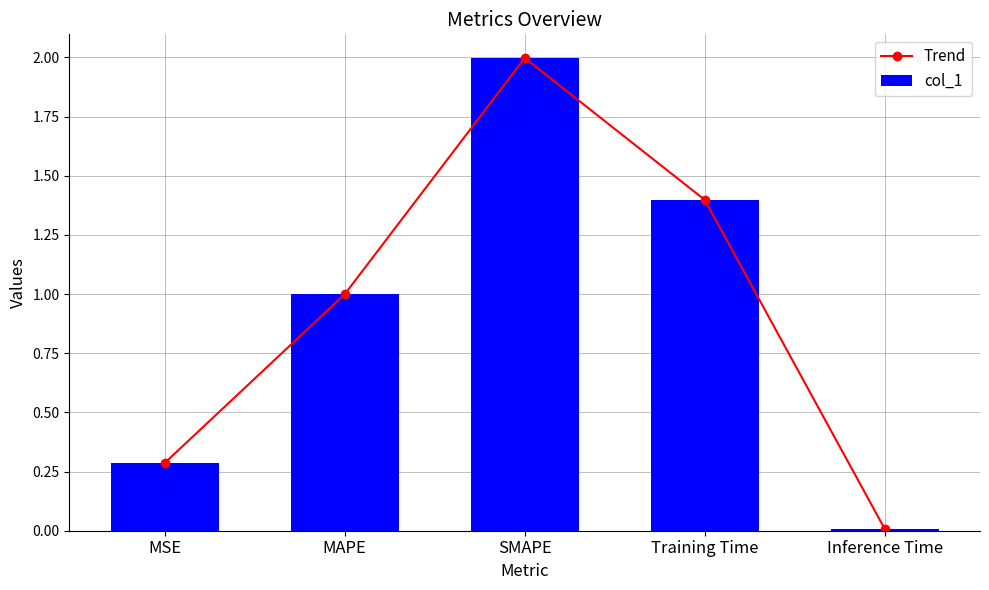

The Trend series shows 0.5 at MSE. True or false?

False